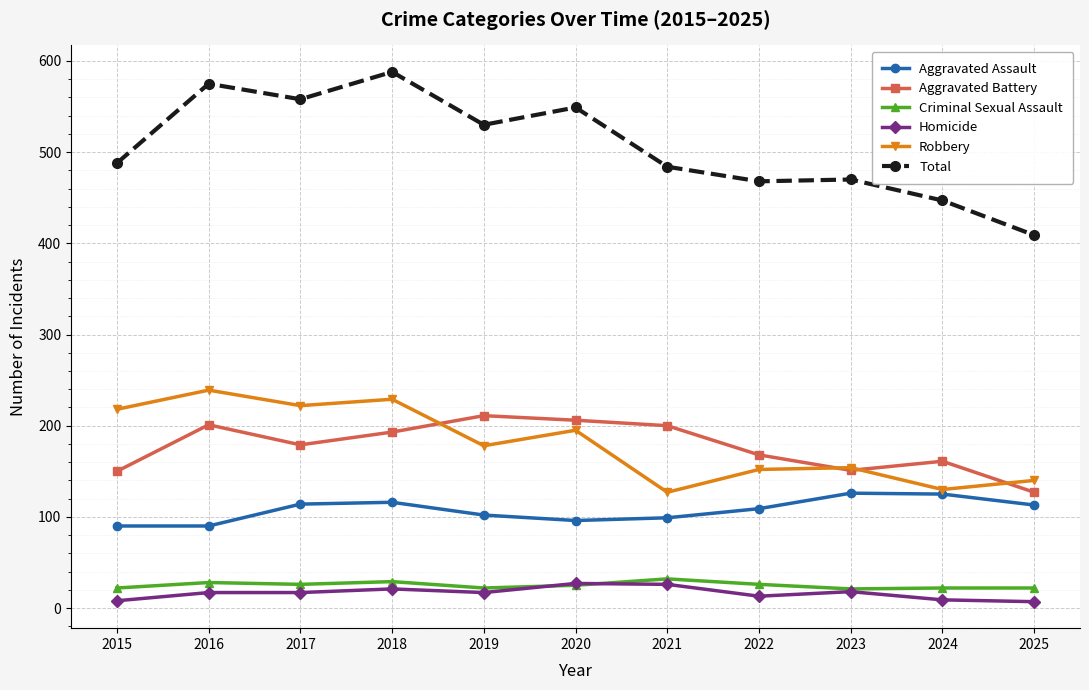

What is the highest value of the Aggravated Assault series?

126